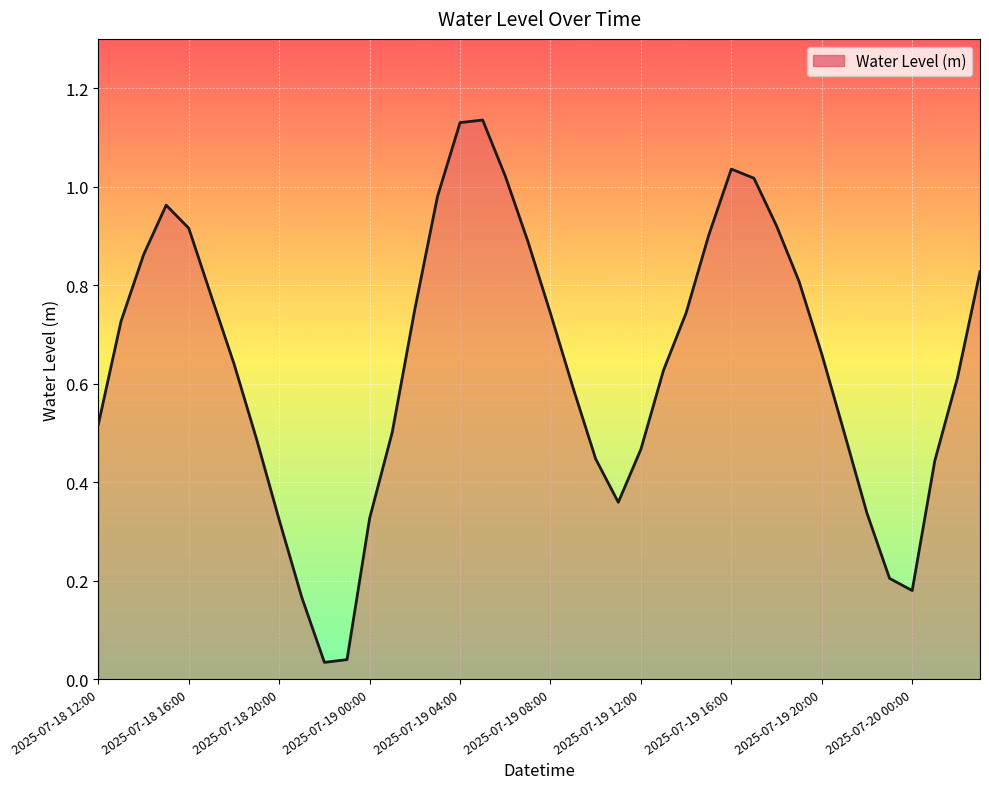

List the labels in order of value, smallest first.

2025-07-18 22:00, 2025-07-18 23:00, 2025-07-18 21:00, 2025-07-20 00:00, 2025-07-19 23:00, 2025-07-18 20:00, 2025-07-19 00:00, 2025-07-19 22:00, 2025-07-19 11:00, 2025-07-20 01:00, 2025-07-19 10:00, 2025-07-19 12:00, 2025-07-18 19:00, 2025-07-19 21:00, 2025-07-19 01:00, 2025-07-18 12:00, 2025-07-19 09:00, 2025-07-20 02:00, 2025-07-19 13:00, 2025-07-18 18:00, 2025-07-19 20:00, 2025-07-18 13:00, 2025-07-19 08:00, 2025-07-19 14:00, 2025-07-19 02:00, 2025-07-18 17:00, 2025-07-19 19:00, 2025-07-20 03:00, 2025-07-18 14:00, 2025-07-19 07:00, 2025-07-19 15:00, 2025-07-18 16:00, 2025-07-19 18:00, 2025-07-18 15:00, 2025-07-19 03:00, 2025-07-19 17:00, 2025-07-19 06:00, 2025-07-19 16:00, 2025-07-19 04:00, 2025-07-19 05:00